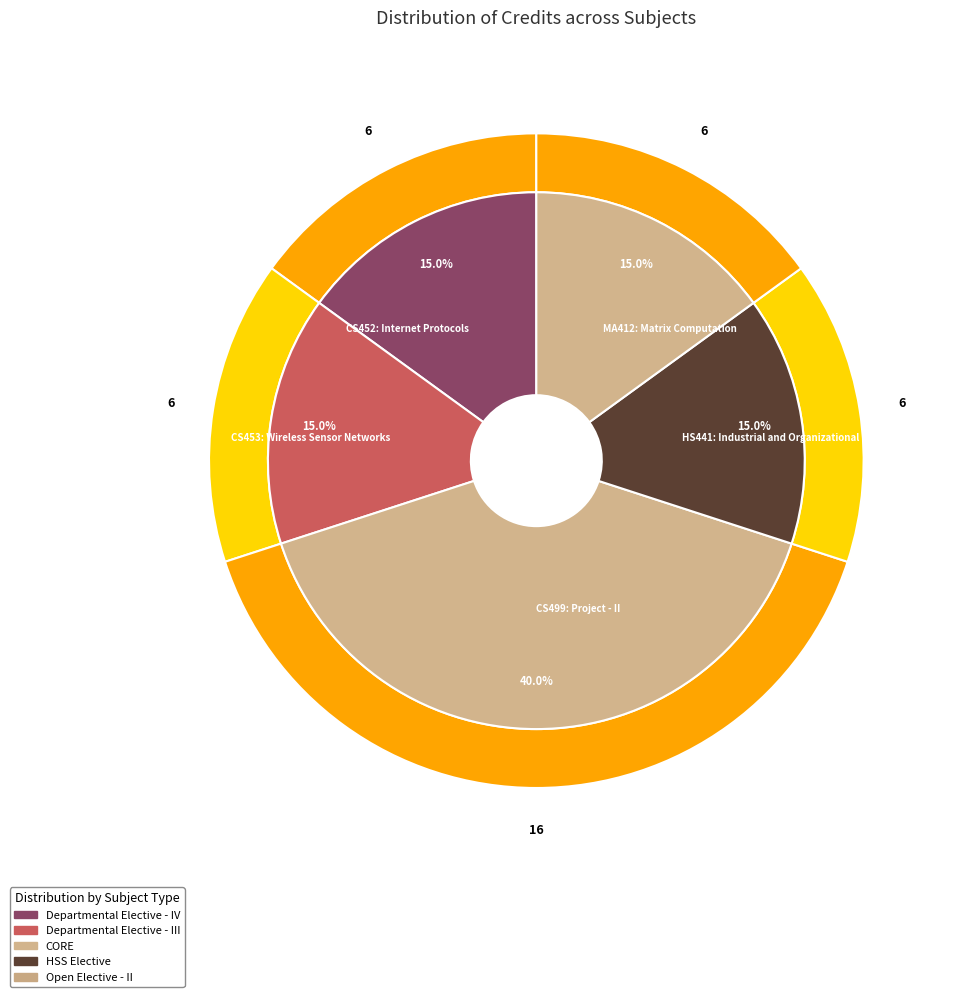

Does any single category account for the majority?

No